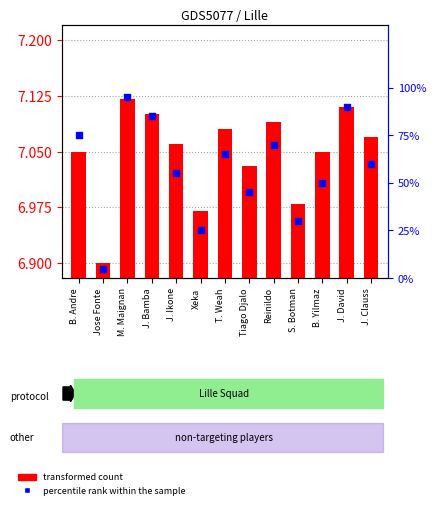

Which series has the largest total across all categories?

percentile rank within the sample